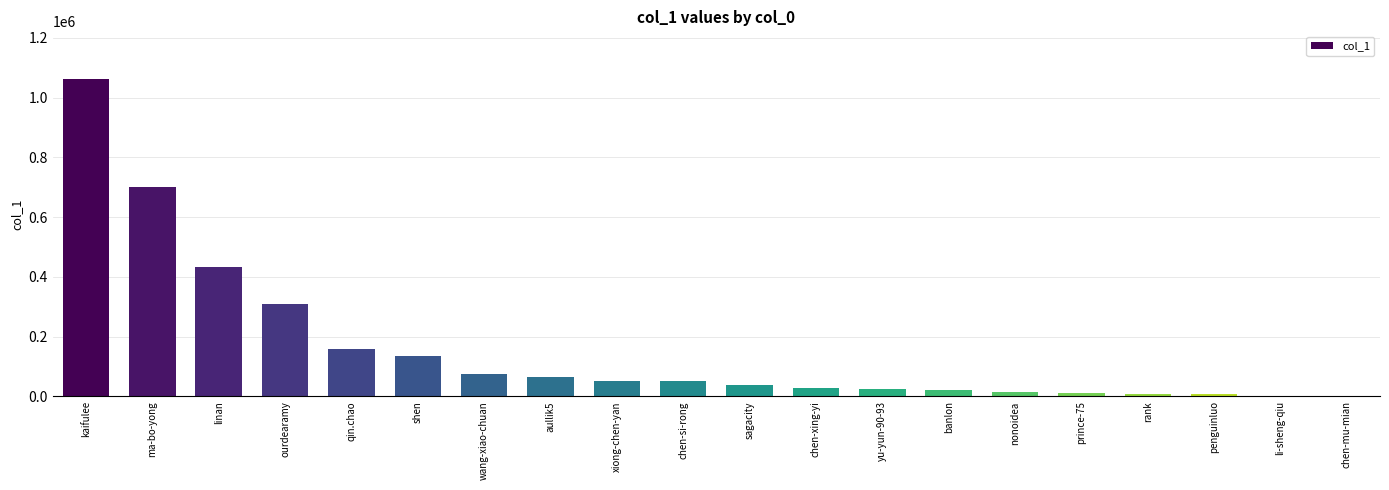

What is the change in value from chen-si-rong to chen-mu-mian?

-51122